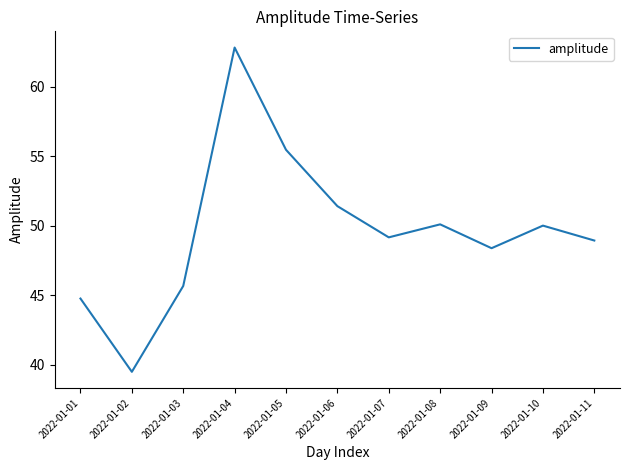

Which category has the highest value across all series?

2022-01-04